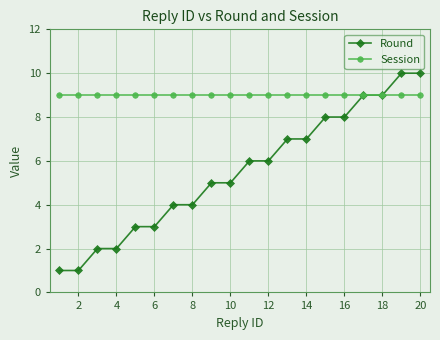

Is this an area chart (filled region under the line)?

No